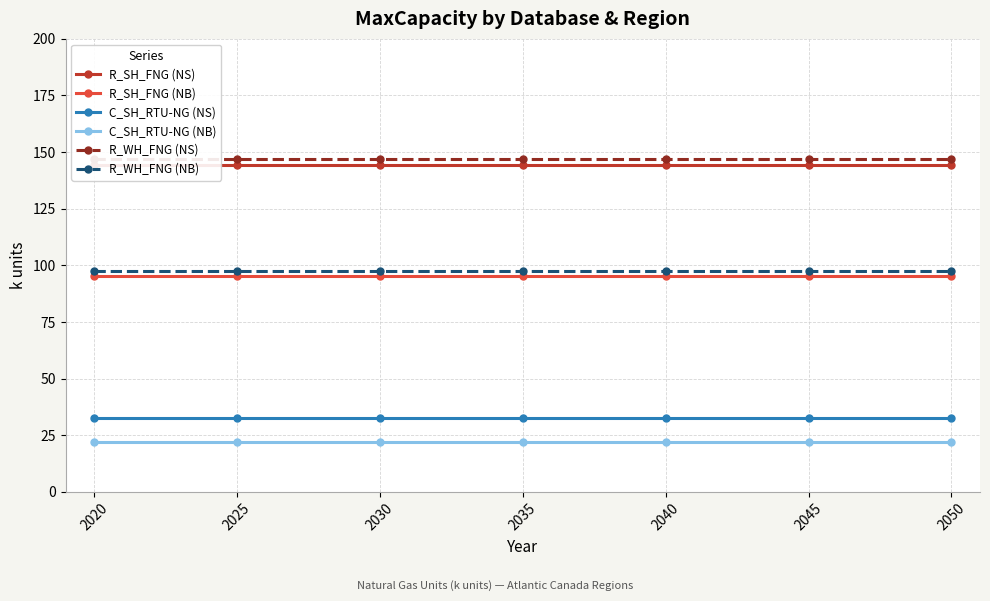

What is the minimum value shown in the chart?

22.0